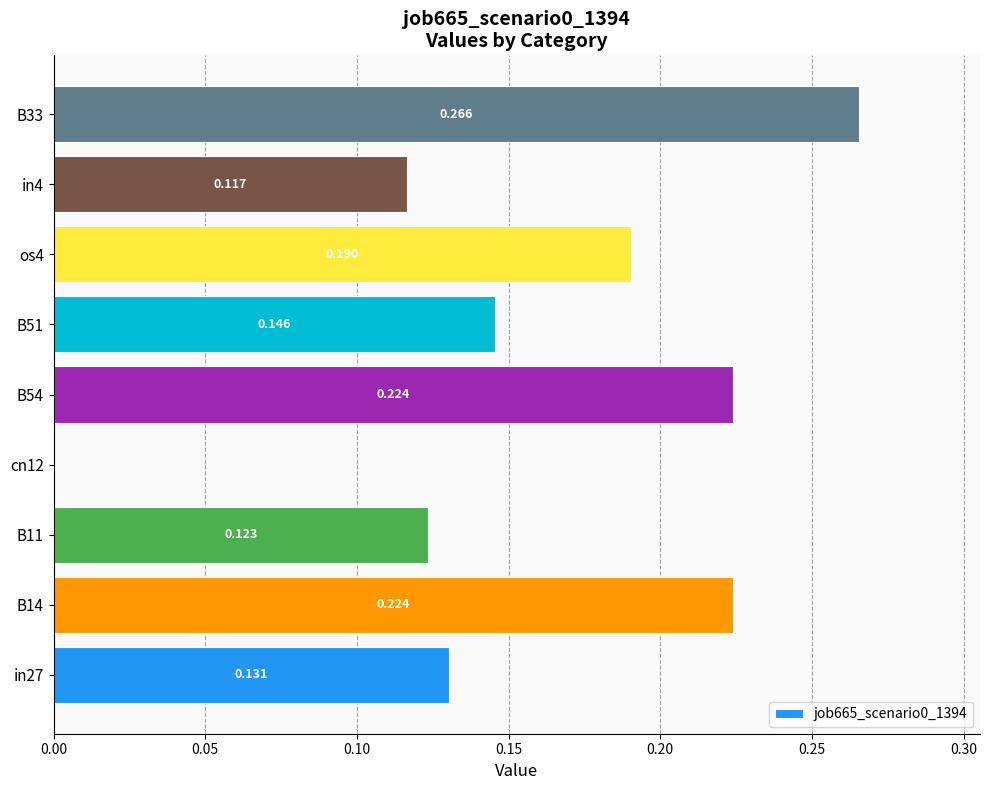

Count the number of data series in this chart.

1